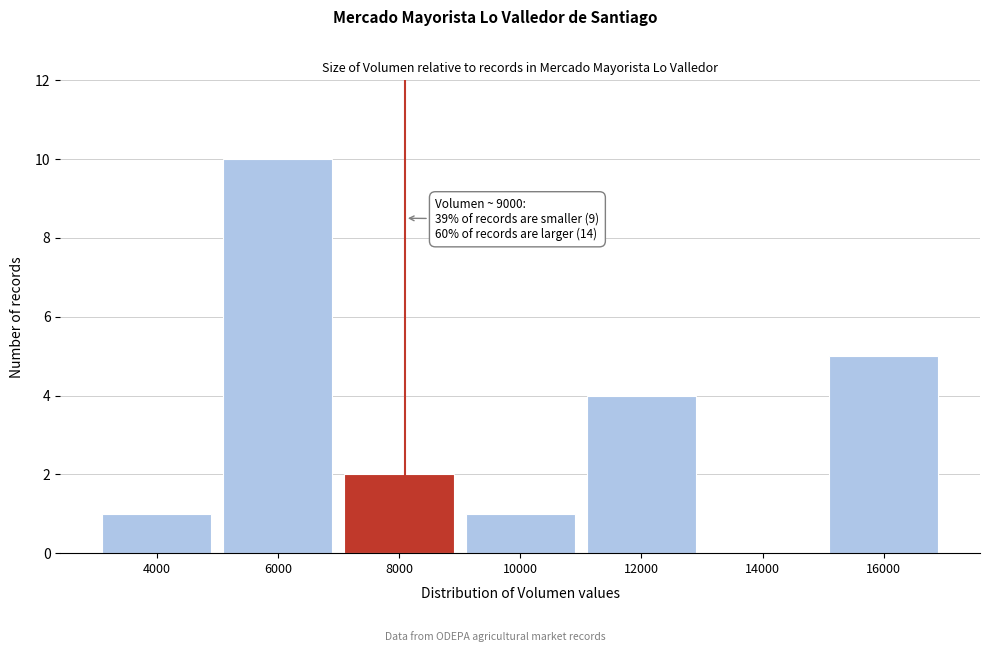

Reading right to left, transcribe all the data shown in this chart.

16000=5	14000=0	12000=4	10000=1	8000=2	6000=10	4000=1